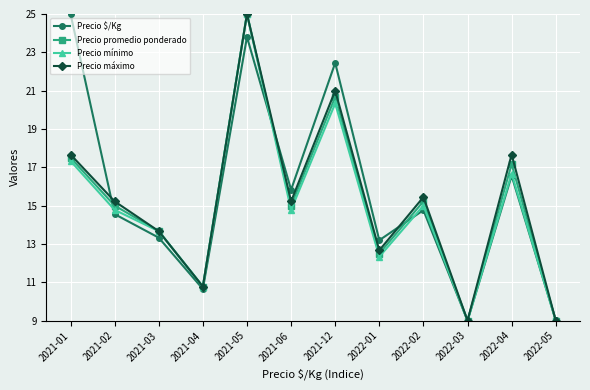

What is the maximum value shown in the chart?

25.0